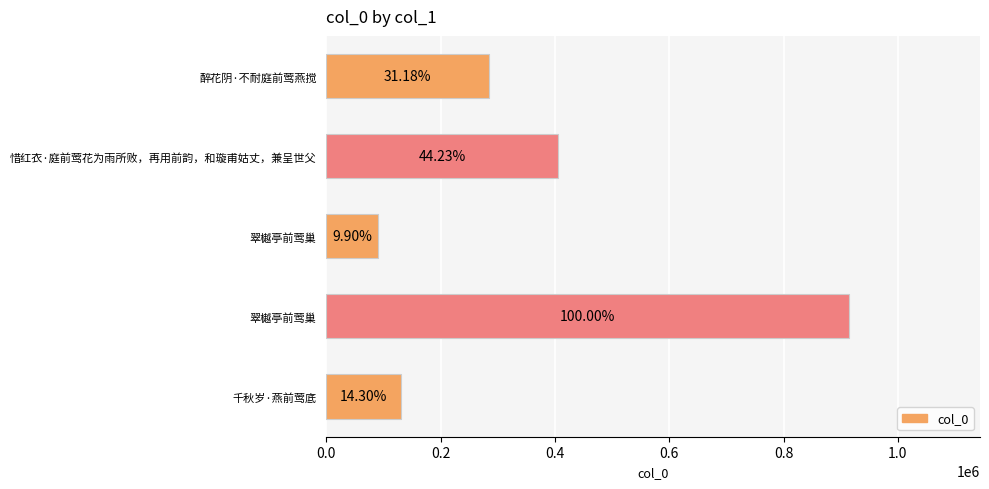

How many bars are there in total?

5